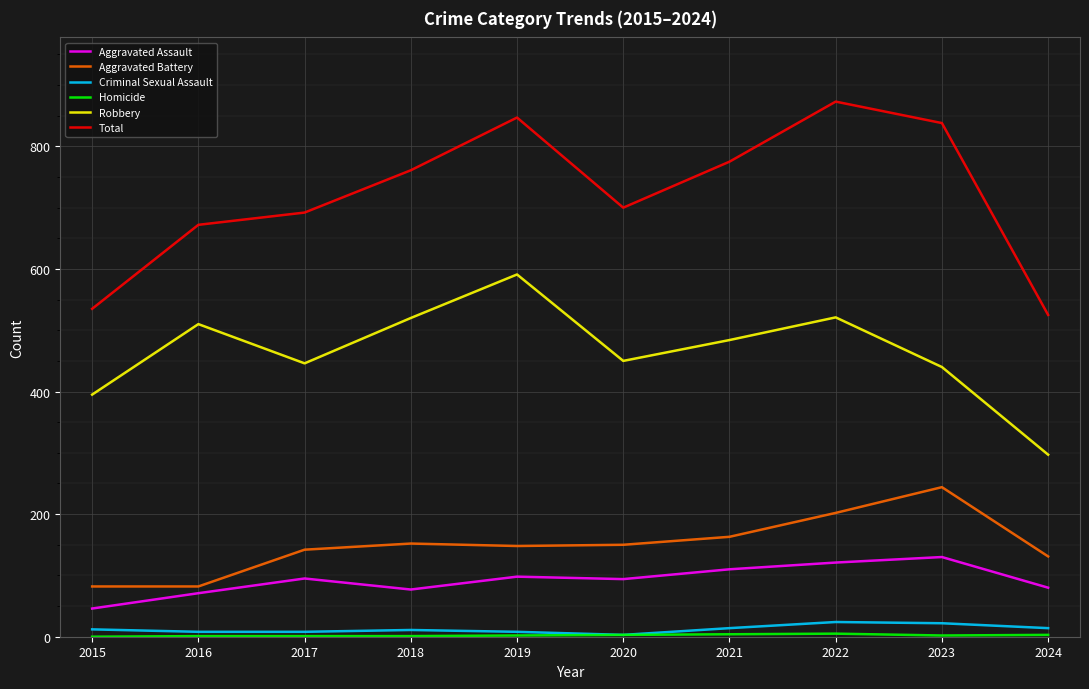

Between 2018 and 2022, which series saw the biggest shift?

Total